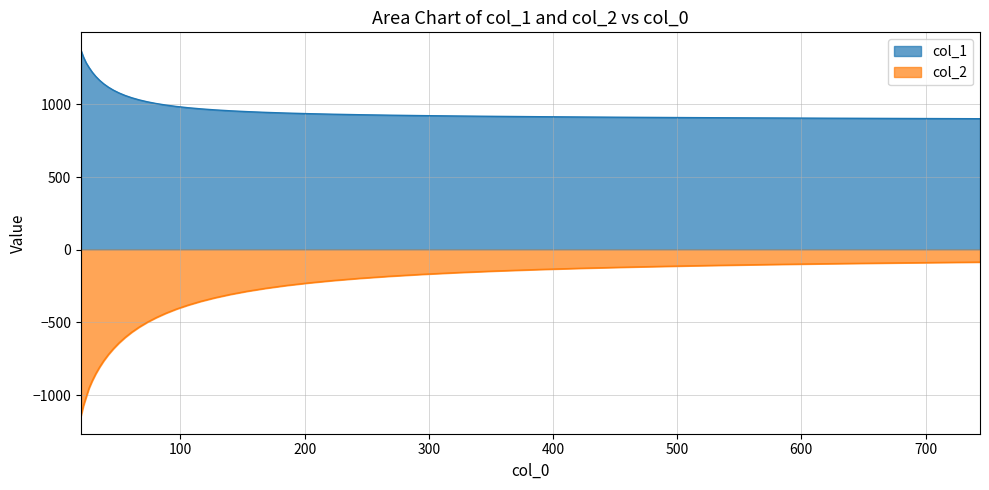

True or false: col_2 and col_1 cross at least once.

False